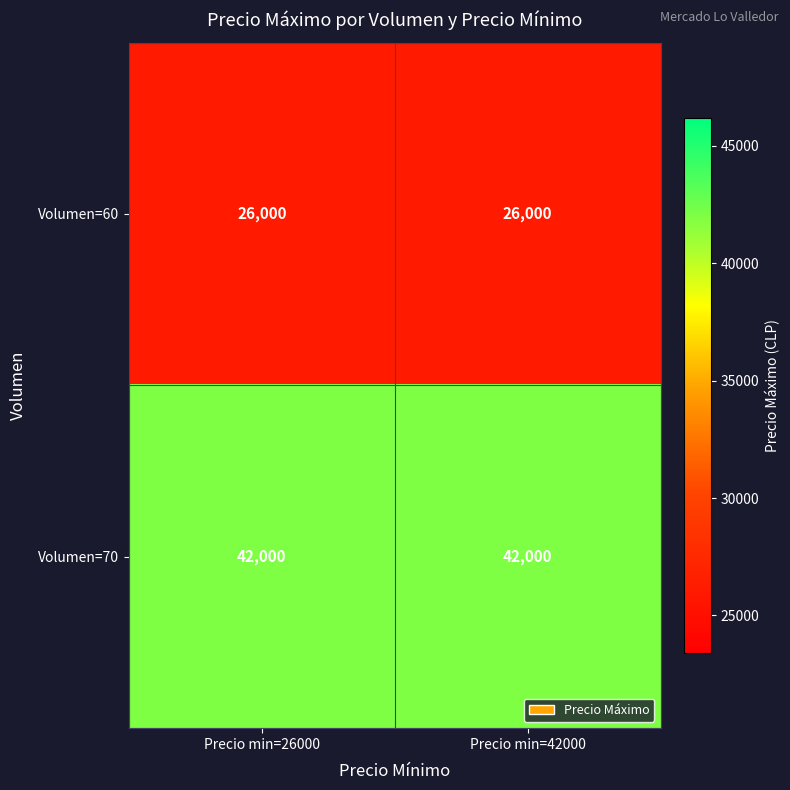

What is the total value across all series at Precio min=26000?

68000